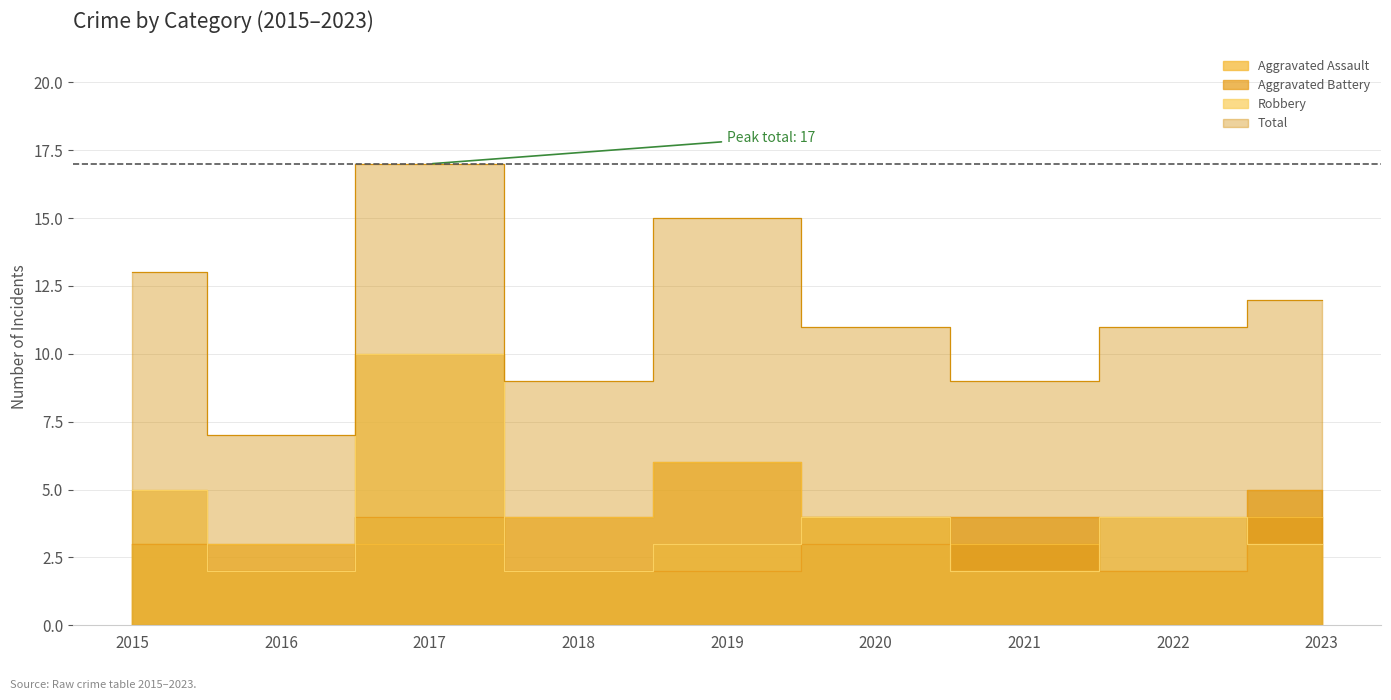

How many lines are shown in the chart?

4